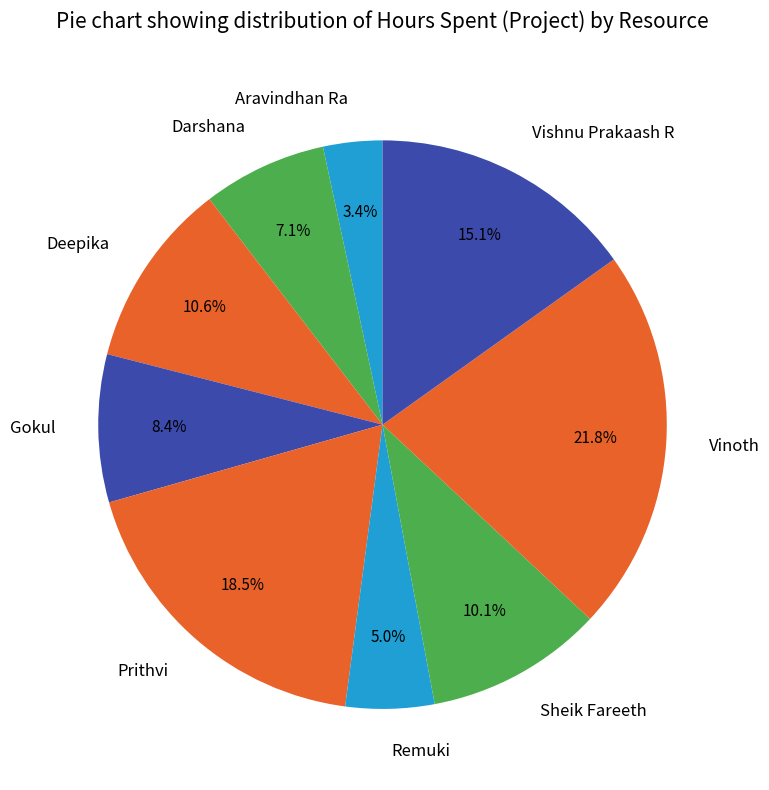

What percentage do Aravindhan Ra and Vishnu Prakaash R together represent?

18.5%